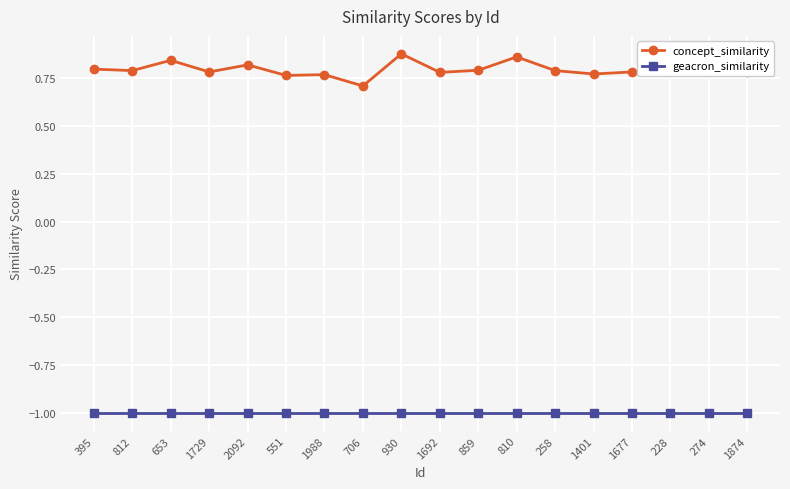

At which label does concept_similarity reach its minimum?

706